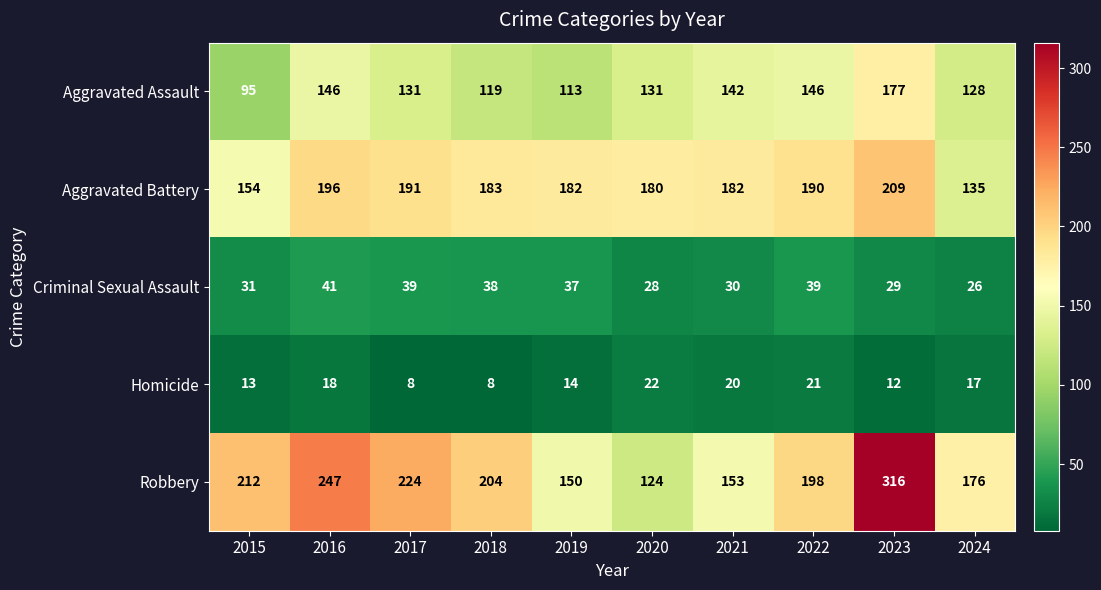

At which category is the sum across all series the highest?

2023